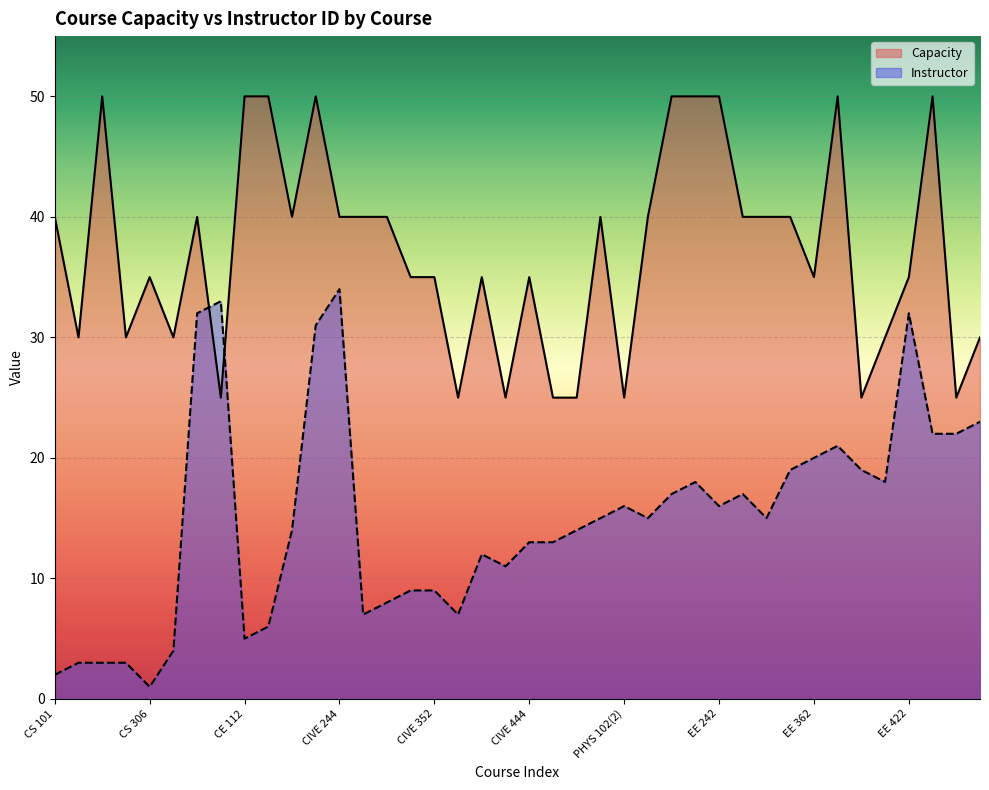

At EE 352, list the series in order from largest to smallest.

Capacity, Instructor